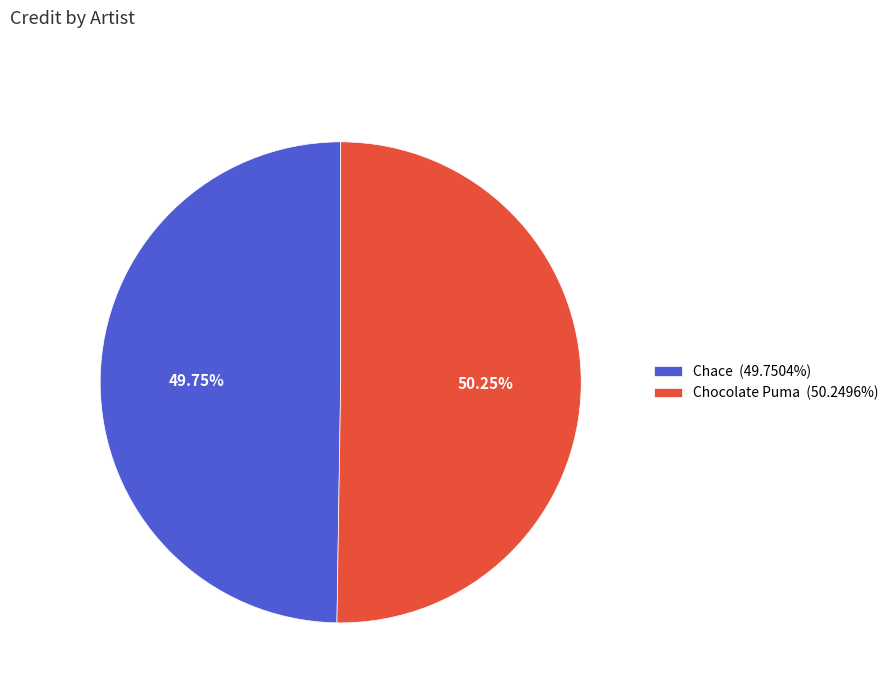

Count the number of slices in the pie.

2